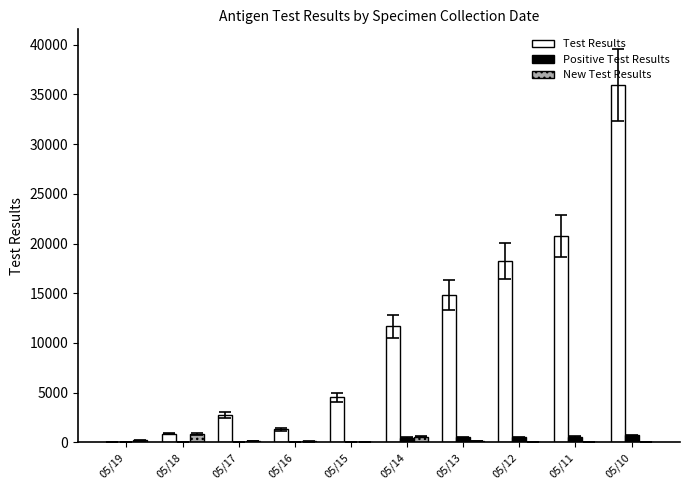

True or false: Test Results has a value of 1297 at 05/16.

True